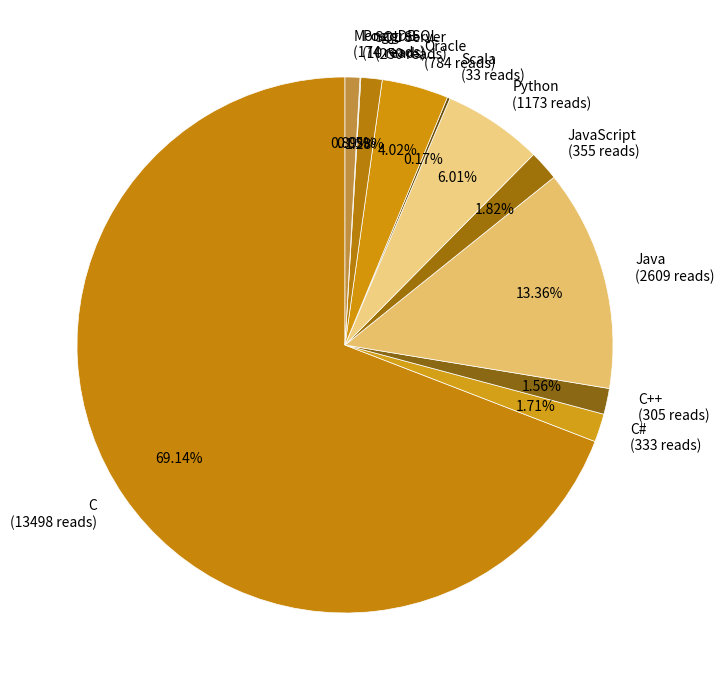

Between Python (1173 reads) and C++ (305 reads), which is larger?

Python (1173 reads)